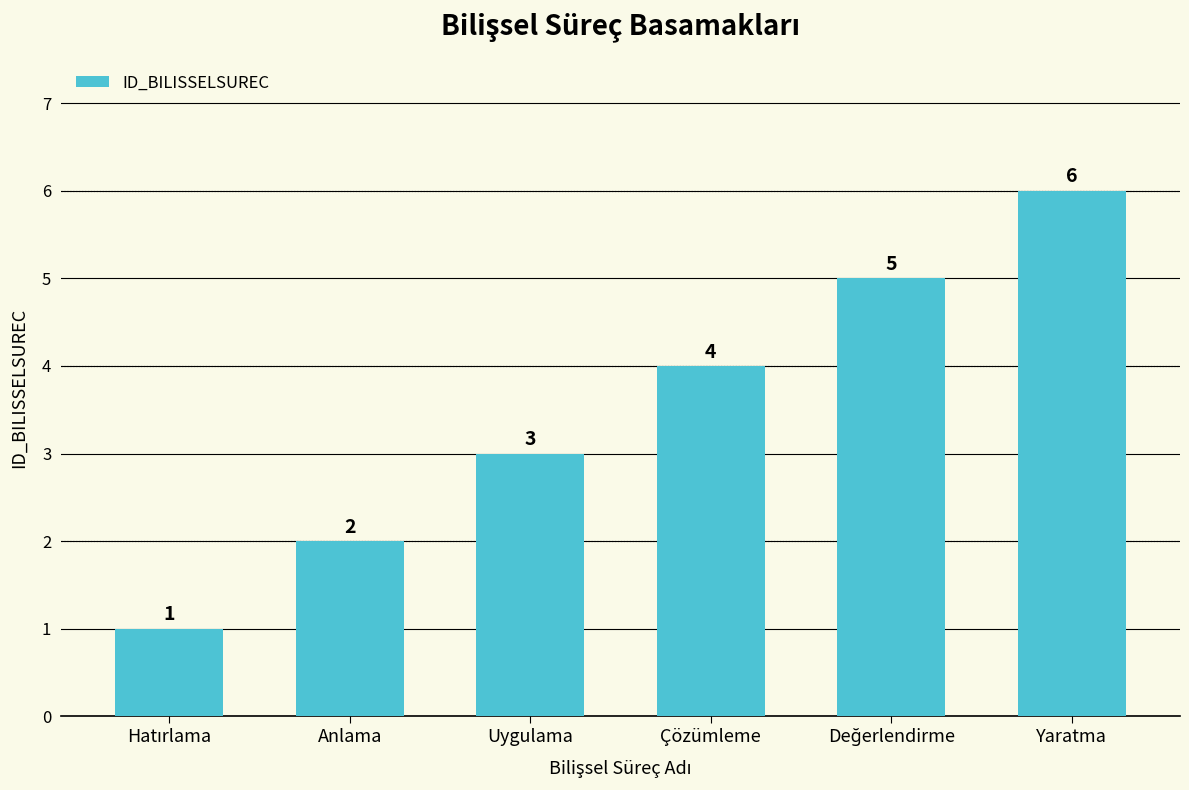

How many values are between 2 and 5?

4